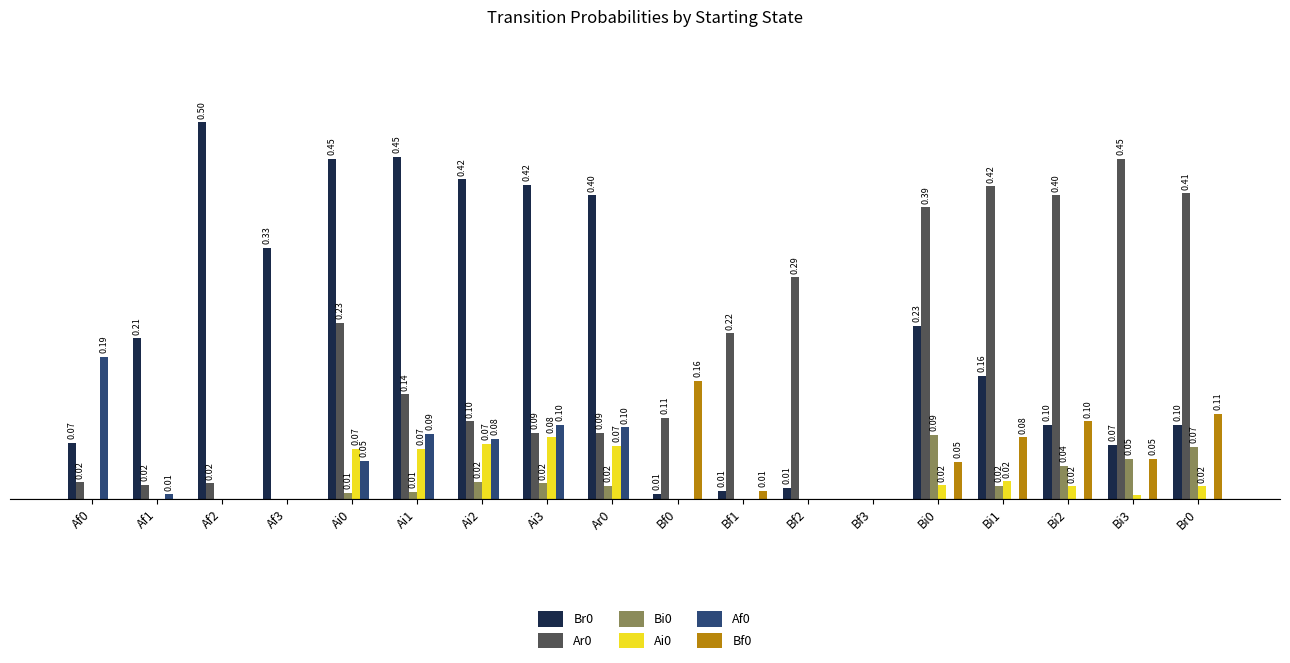

Is the value of Ai0 at Bf0 greater than the value of Br0 at Ai1?

No